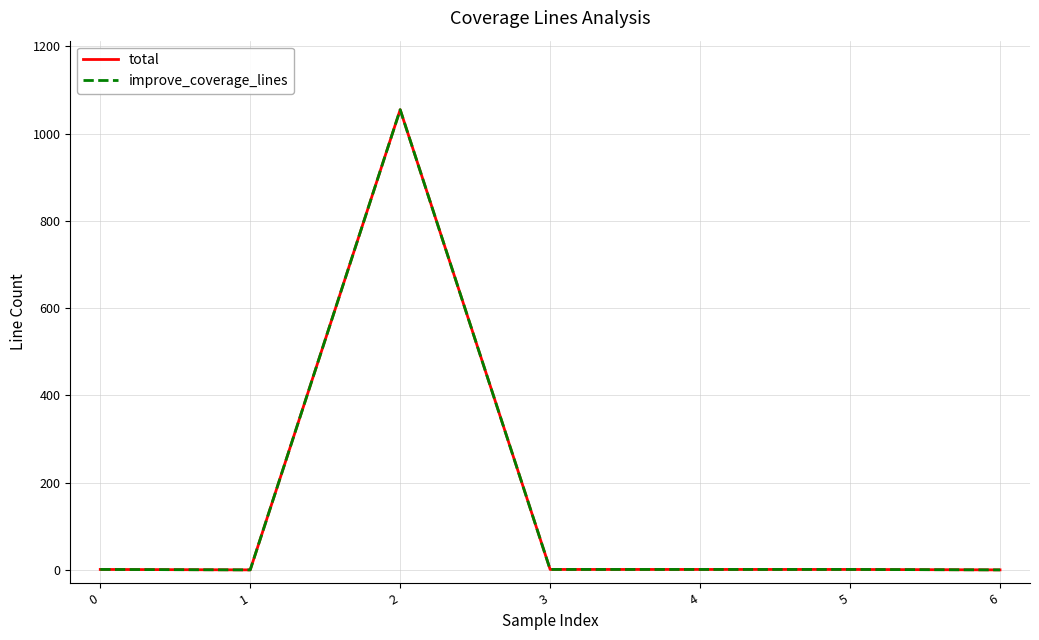

Is this an area chart (filled region under the line)?

No